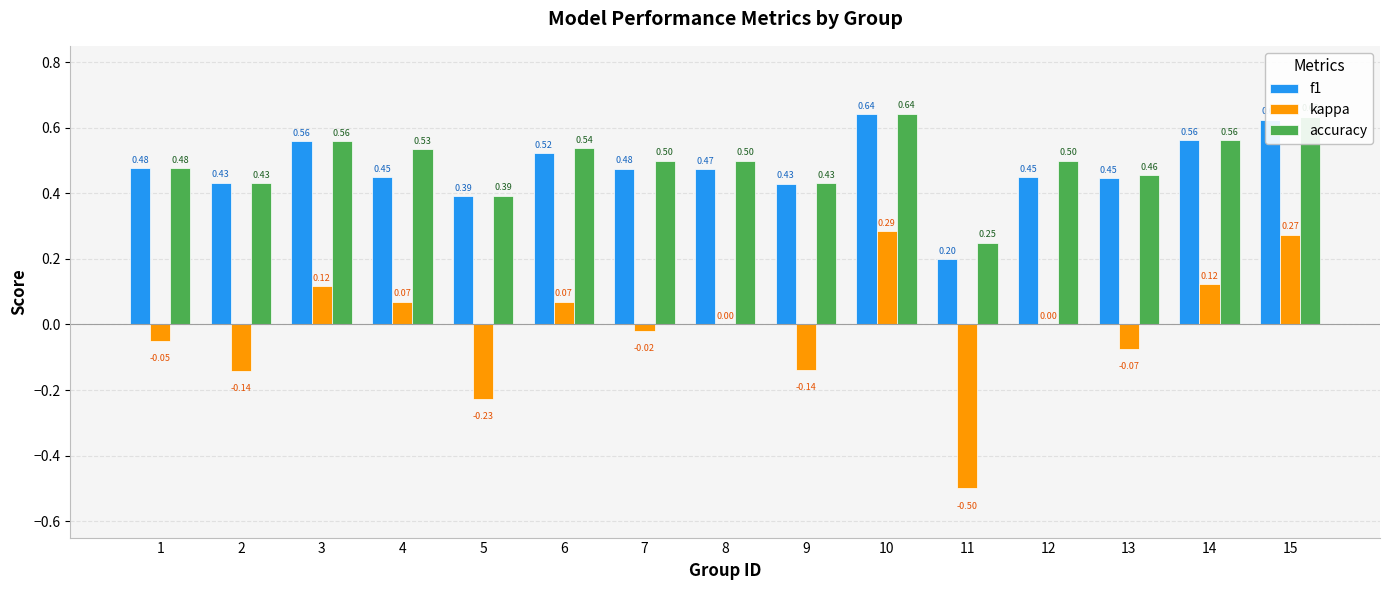

What is the sum of all f1 values?

7.1